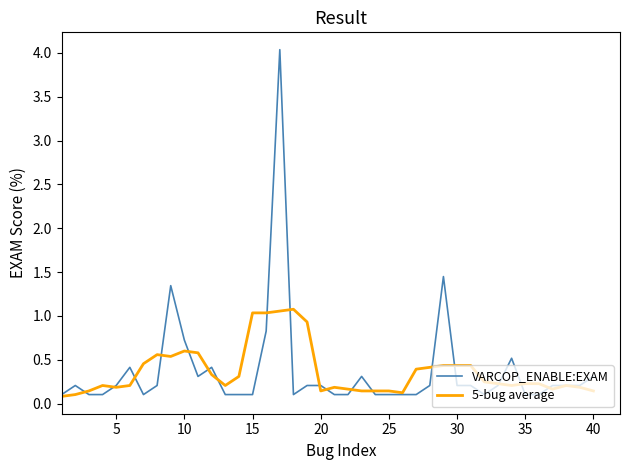

What is the highest value of the VARCOP_ENABLE:EXAM series?

4.0